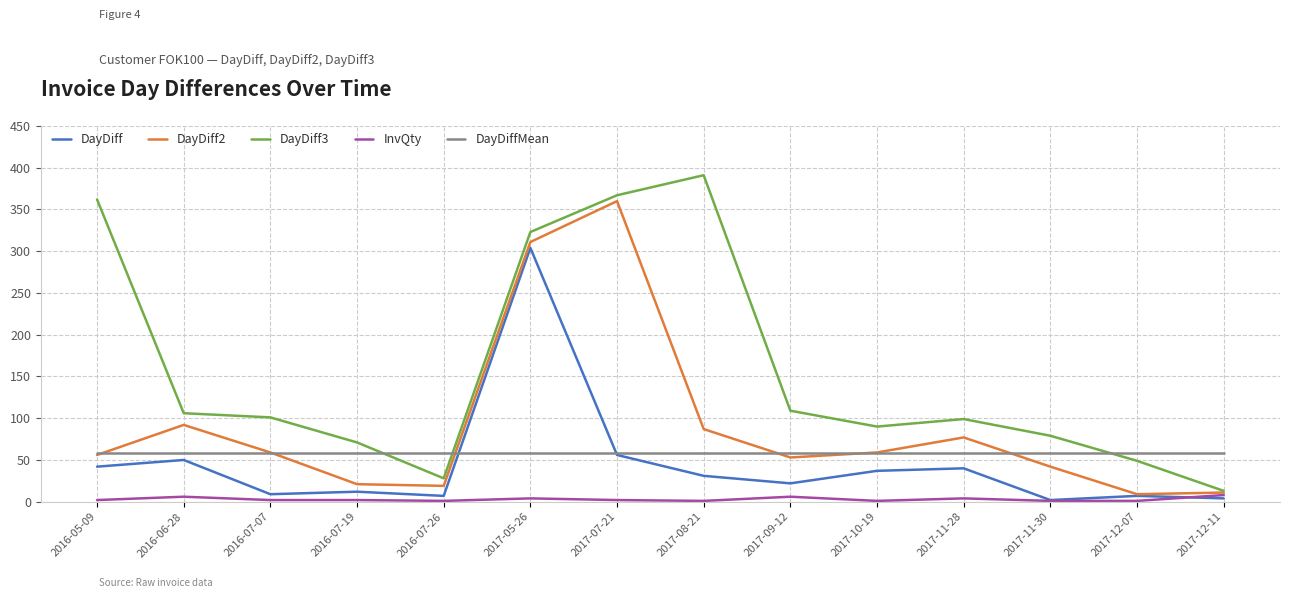

What is the lowest value of the DayDiff3 series?

13.0